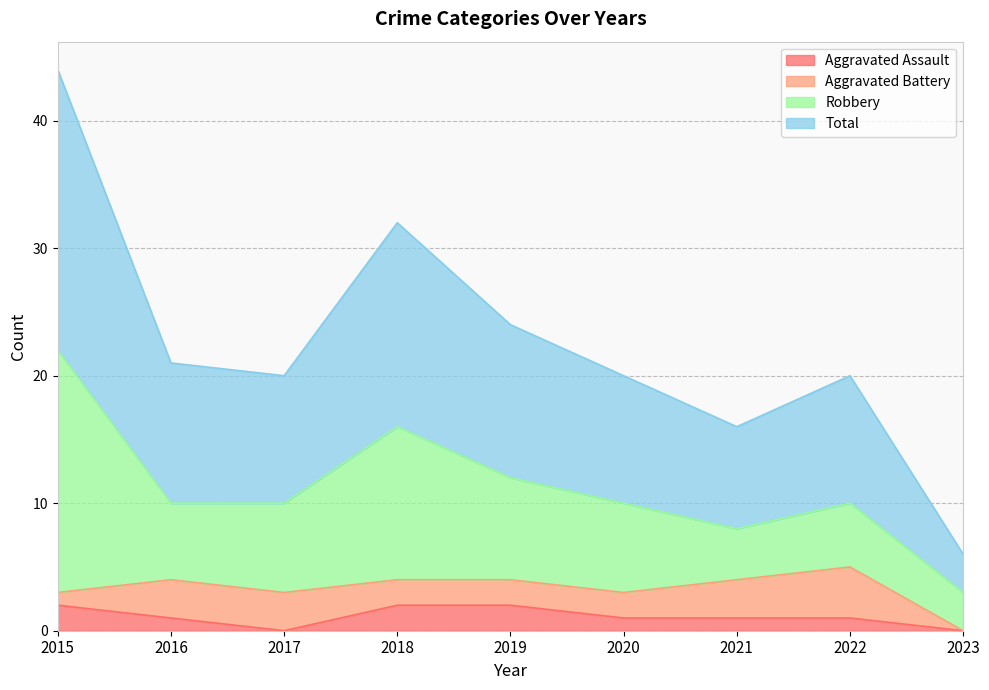

What is the maximum value for Aggravated Assault?

2